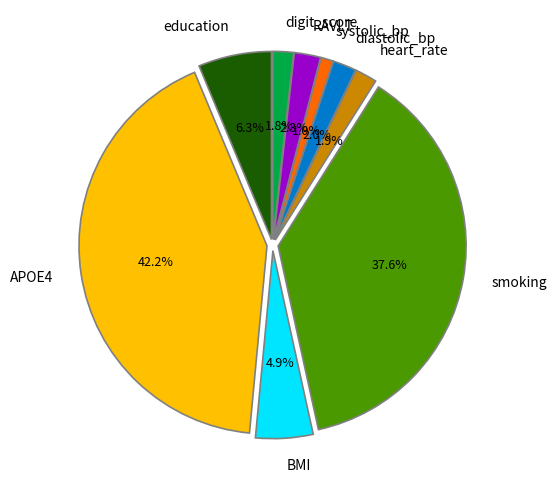

Does RAVLT represent more than half of the total?

No